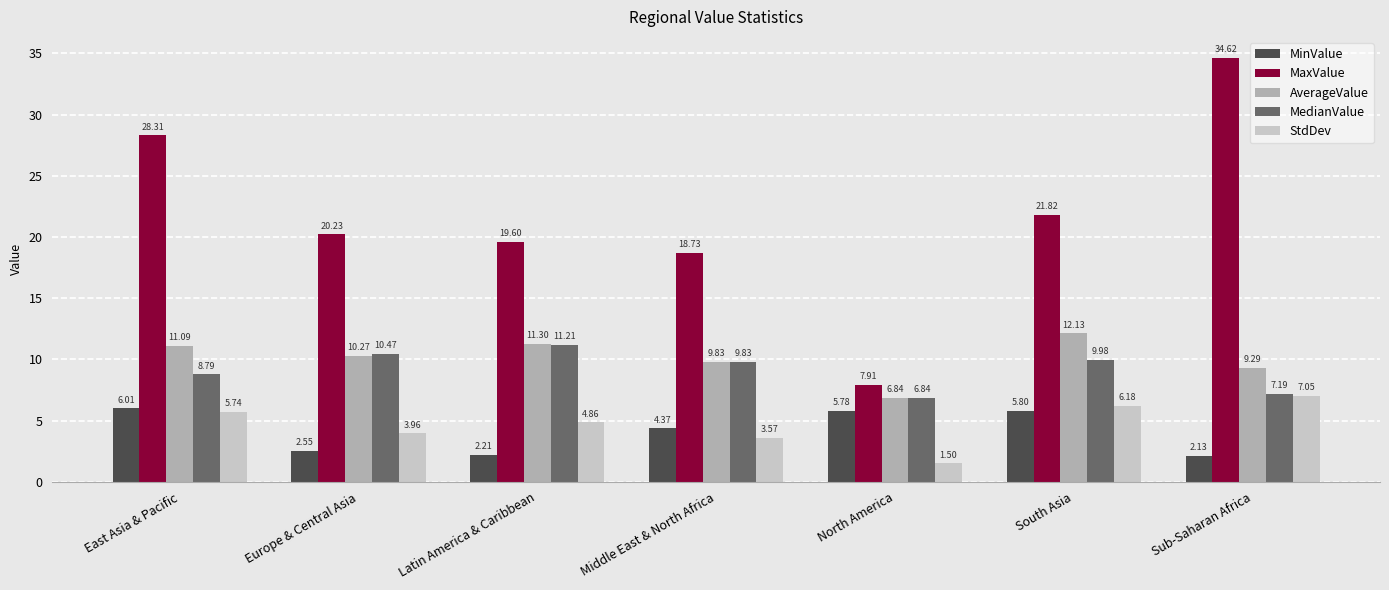

Between East Asia & Pacific and Sub-Saharan Africa, which series saw the biggest shift?

MaxValue